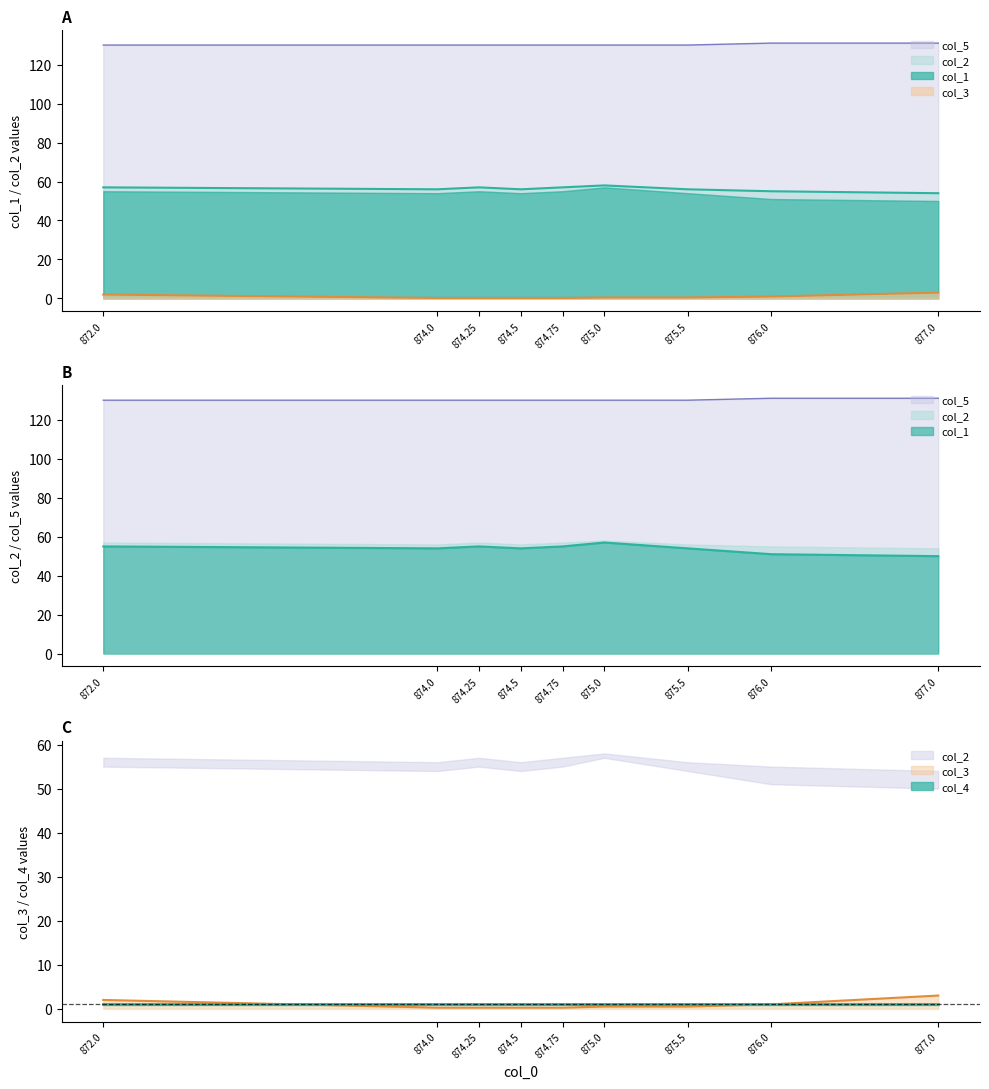

What is the lowest value of the col_2 series?

54.0